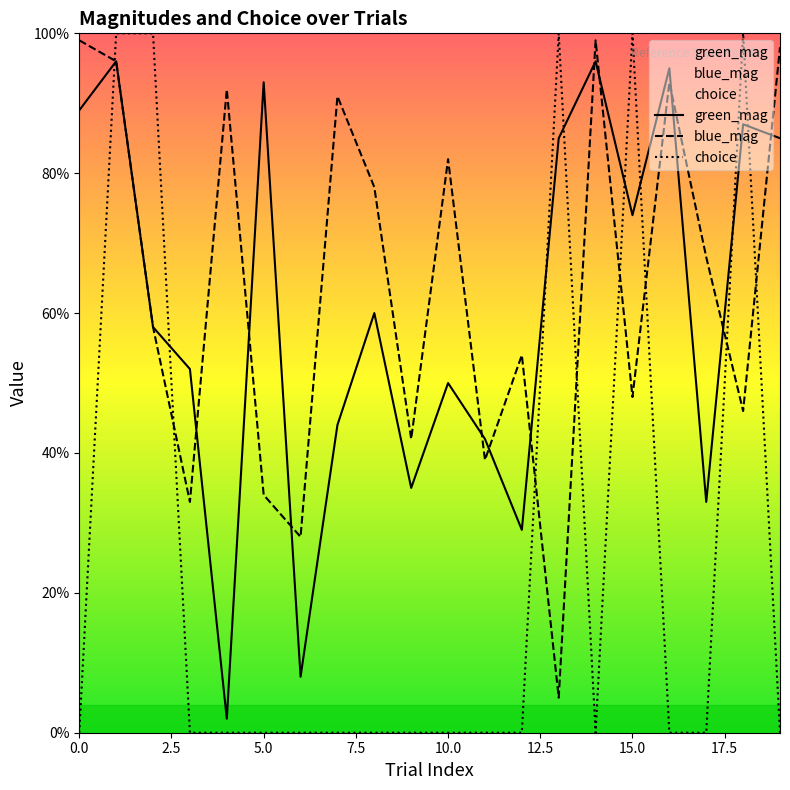

How many interior local valleys does the choice series have?

1